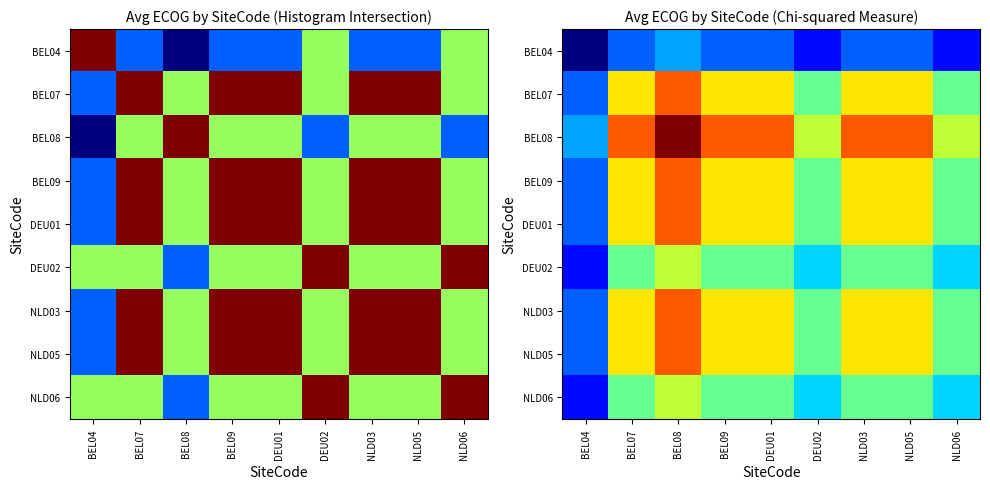

List the labels in order of DEU01 value, largest first.

BEL08, BEL07, BEL09, DEU01, NLD03, NLD05, DEU02, NLD06, BEL04